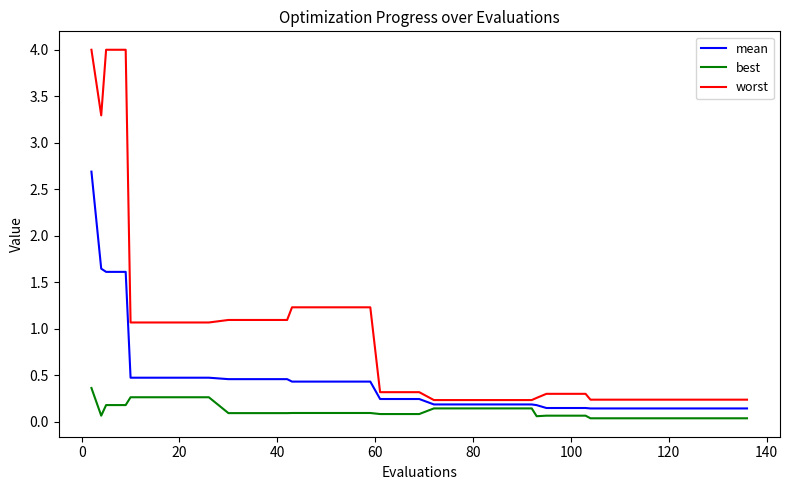

Which series has the largest total across all categories?

worst